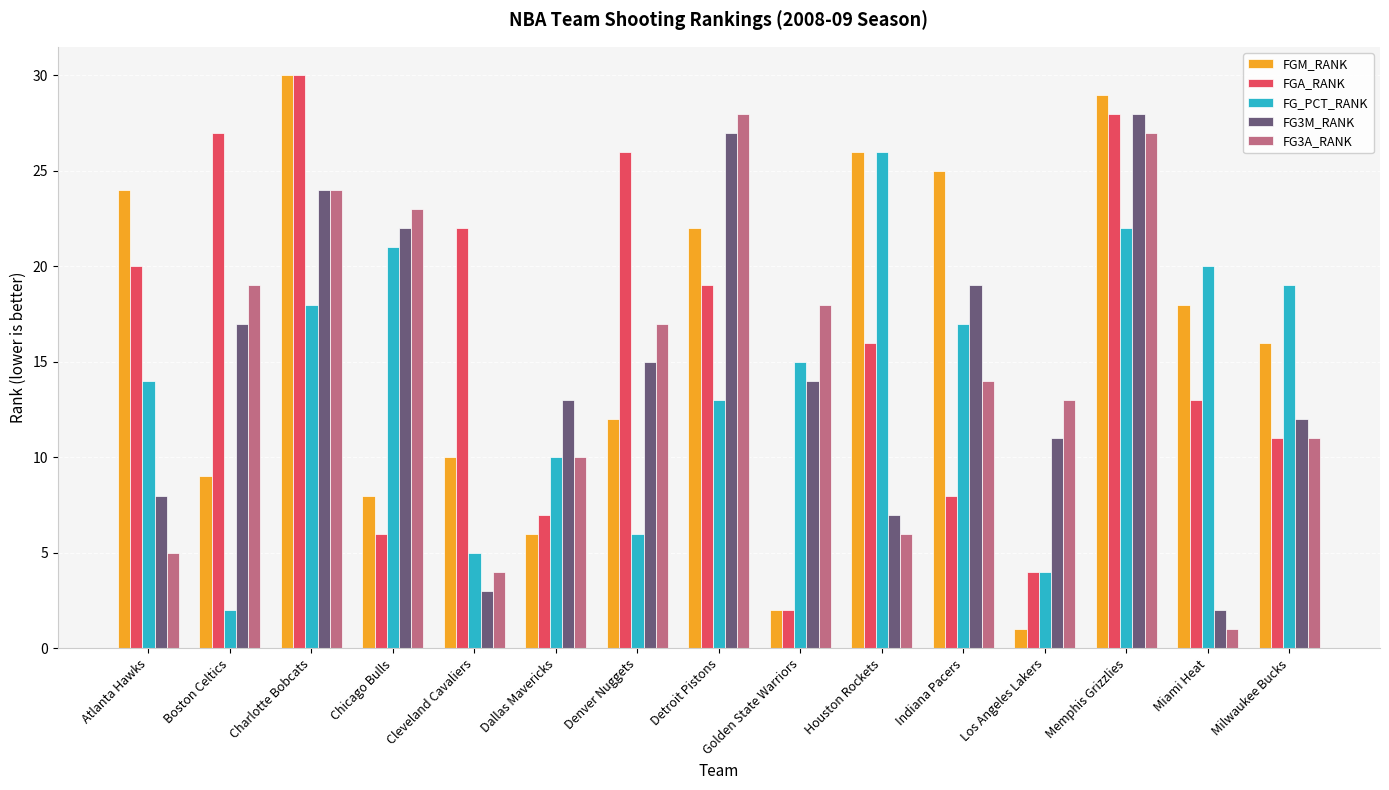

Between Houston Rockets and Indiana Pacers, which series saw the biggest shift?

FG3M_RANK